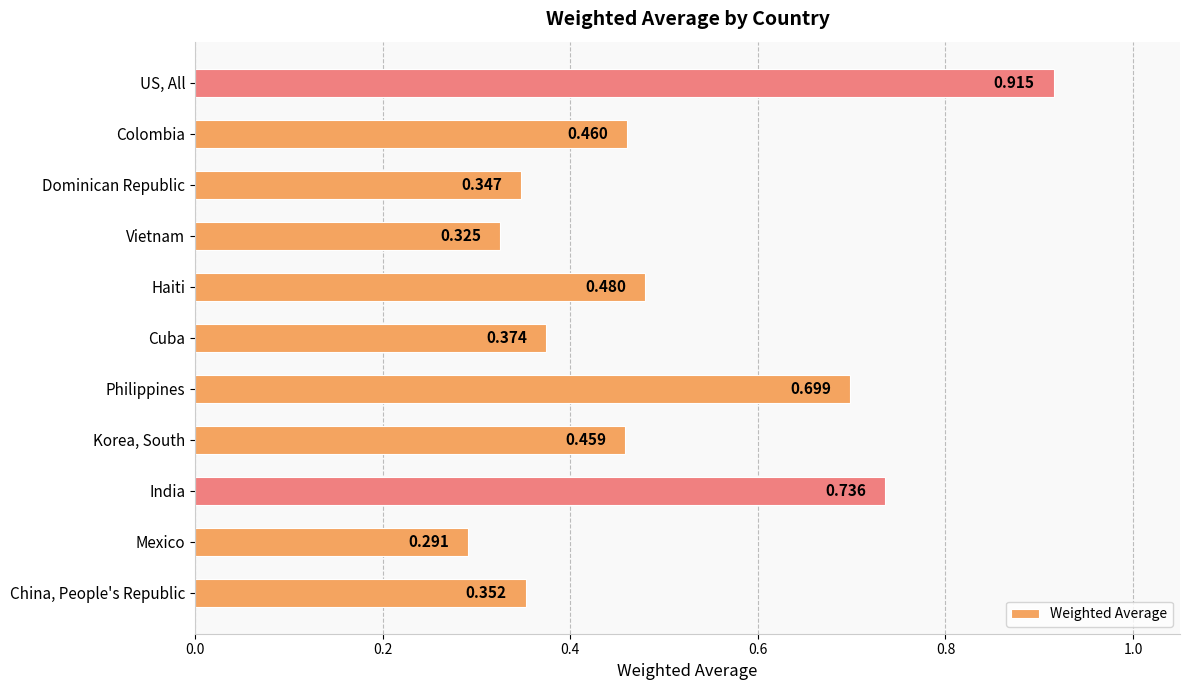

Count the values in the range 0 to 1.

11